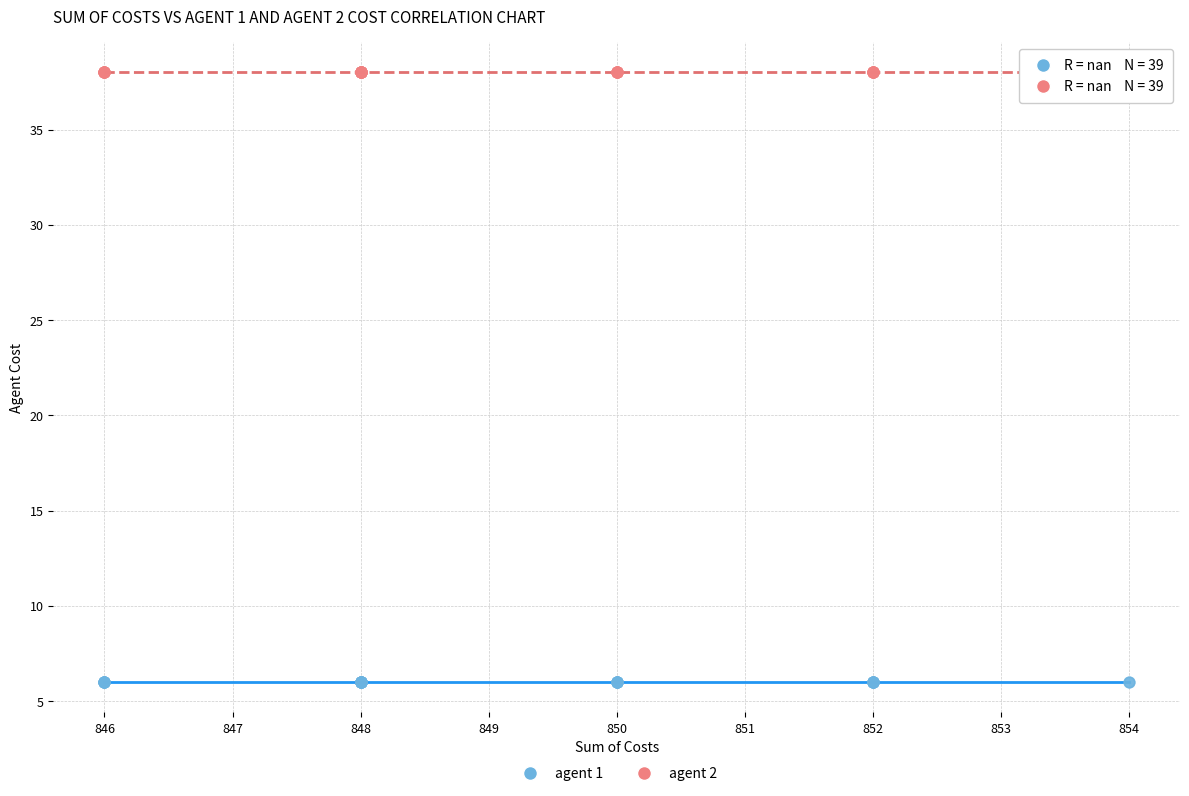

Which series contains the highest Y value?

agent 2